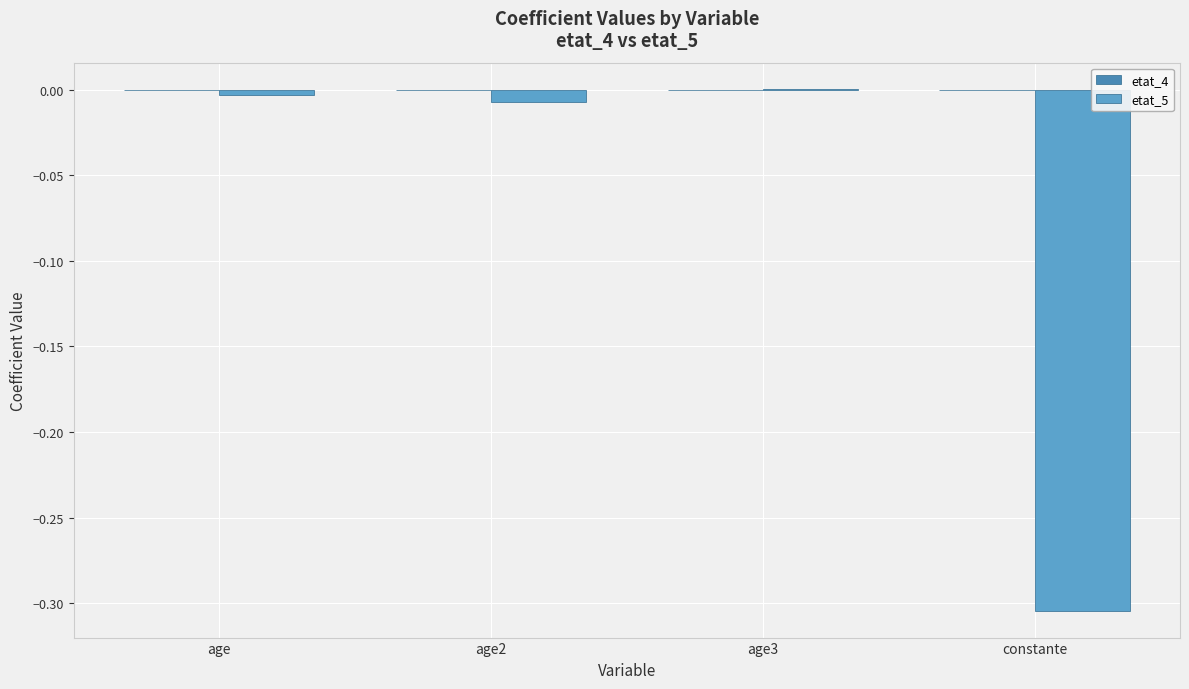

Are the bars grouped side by side (vs. stacked)?

No